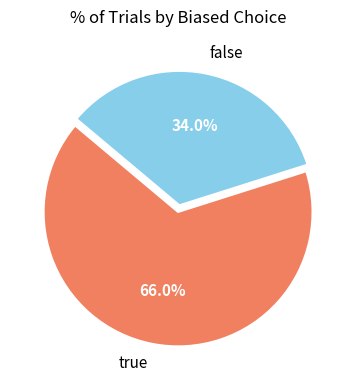

Is the sum of true and false greater than half?

Yes